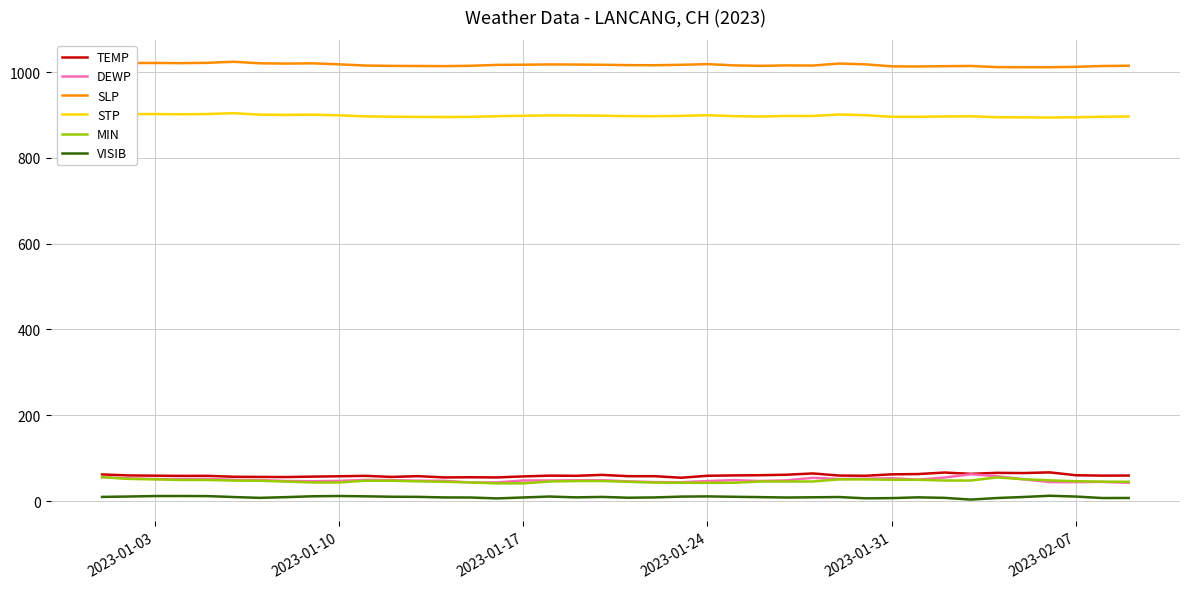

What is the lowest value of the DEWP series?

42.6